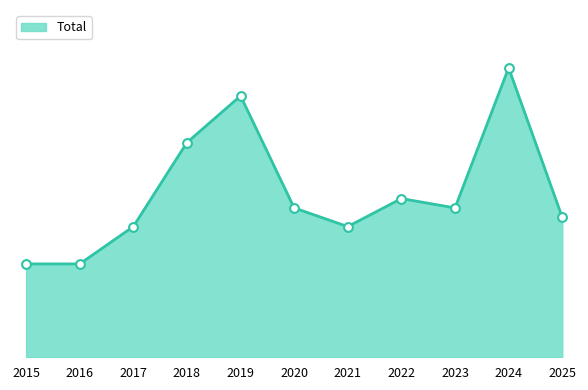

Which has a higher value, 2024 or 2021?

2024